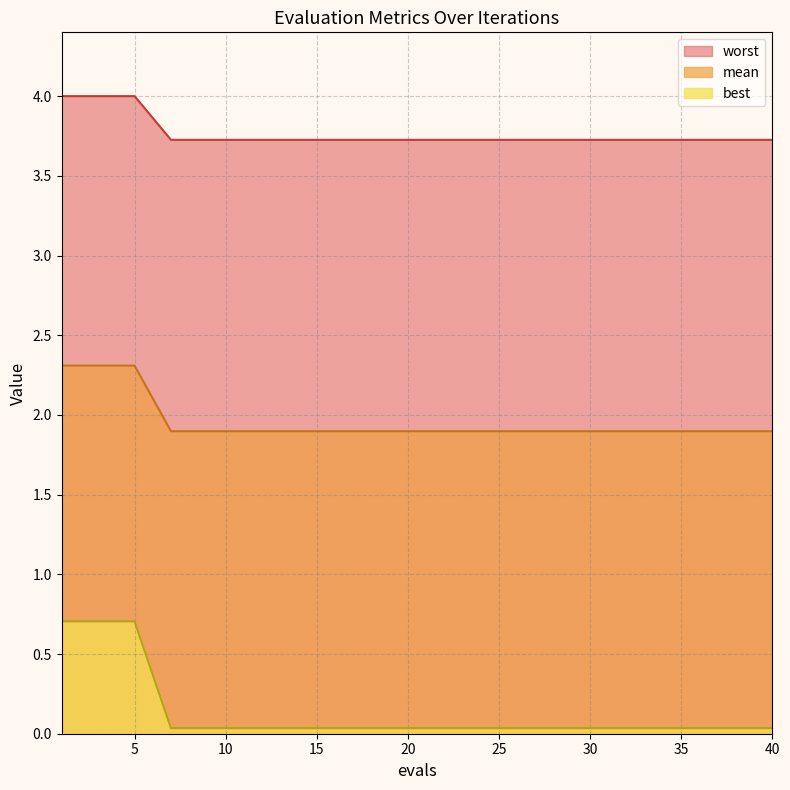

The value of mean at 7 is 2.0. True or false?

False